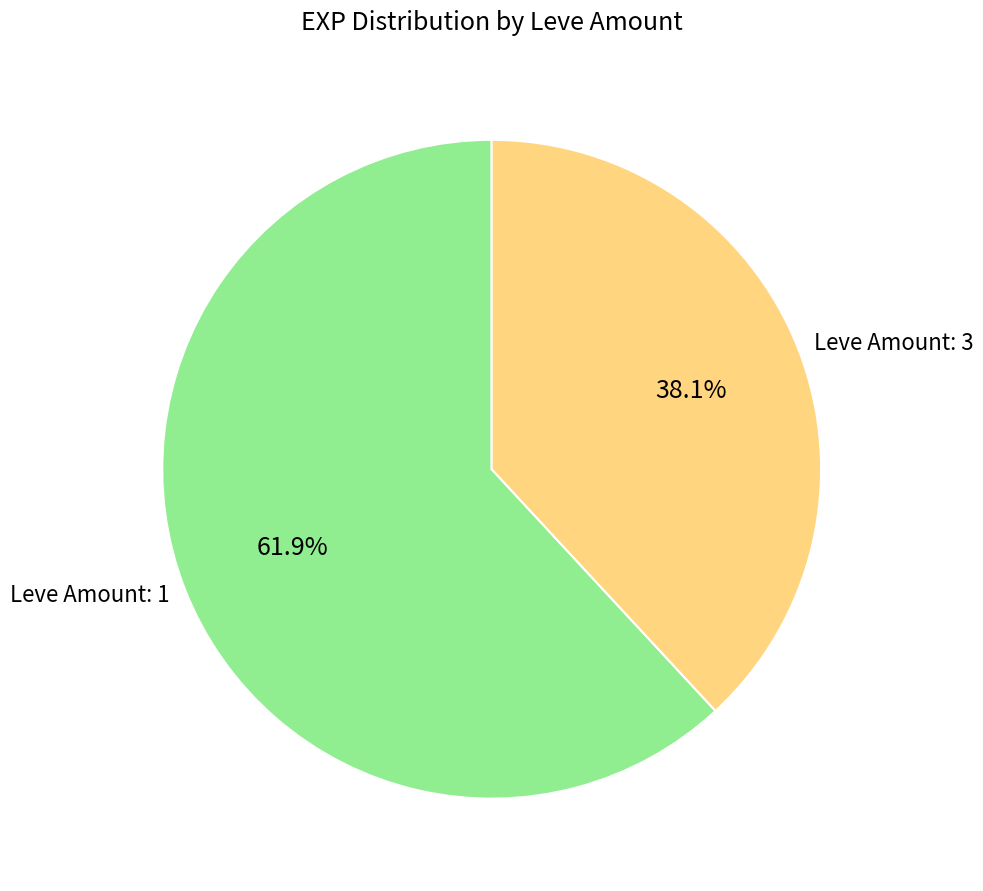

To the nearest percent, what is the average slice percentage?

50%